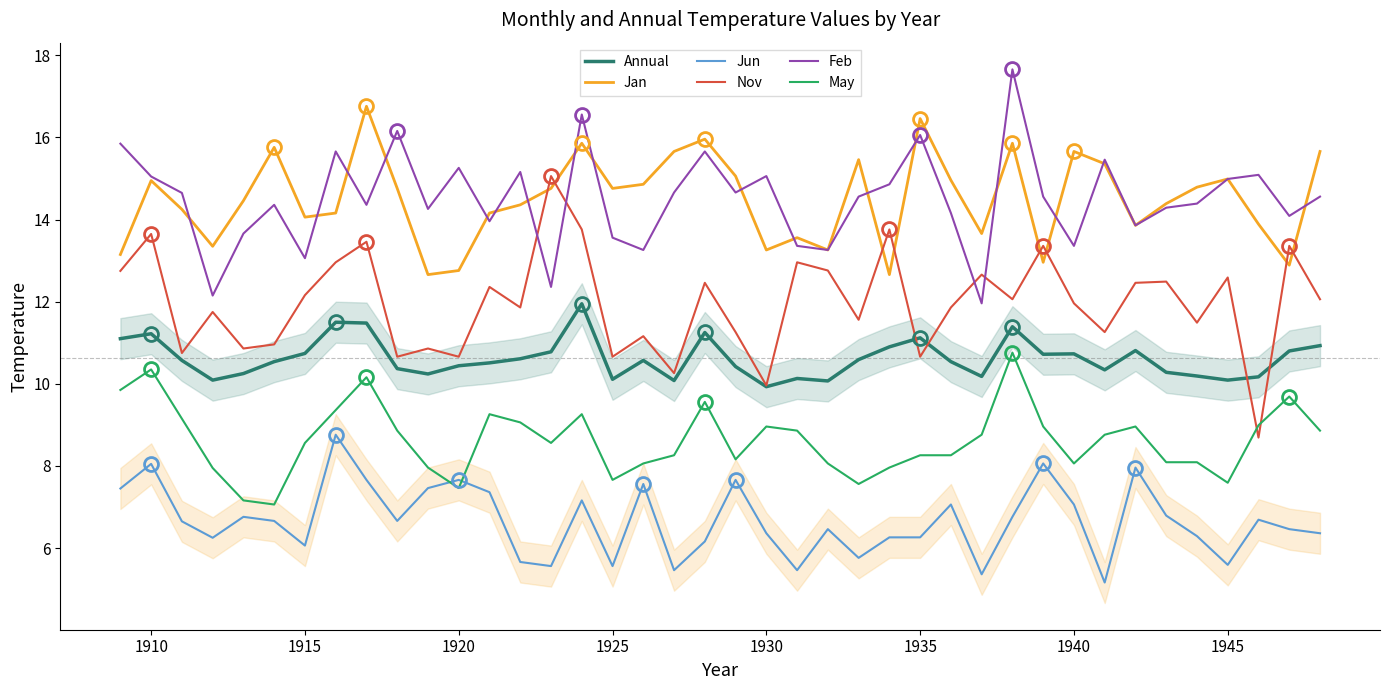

True or false: Jun has more than 1 interior local peaks.

True